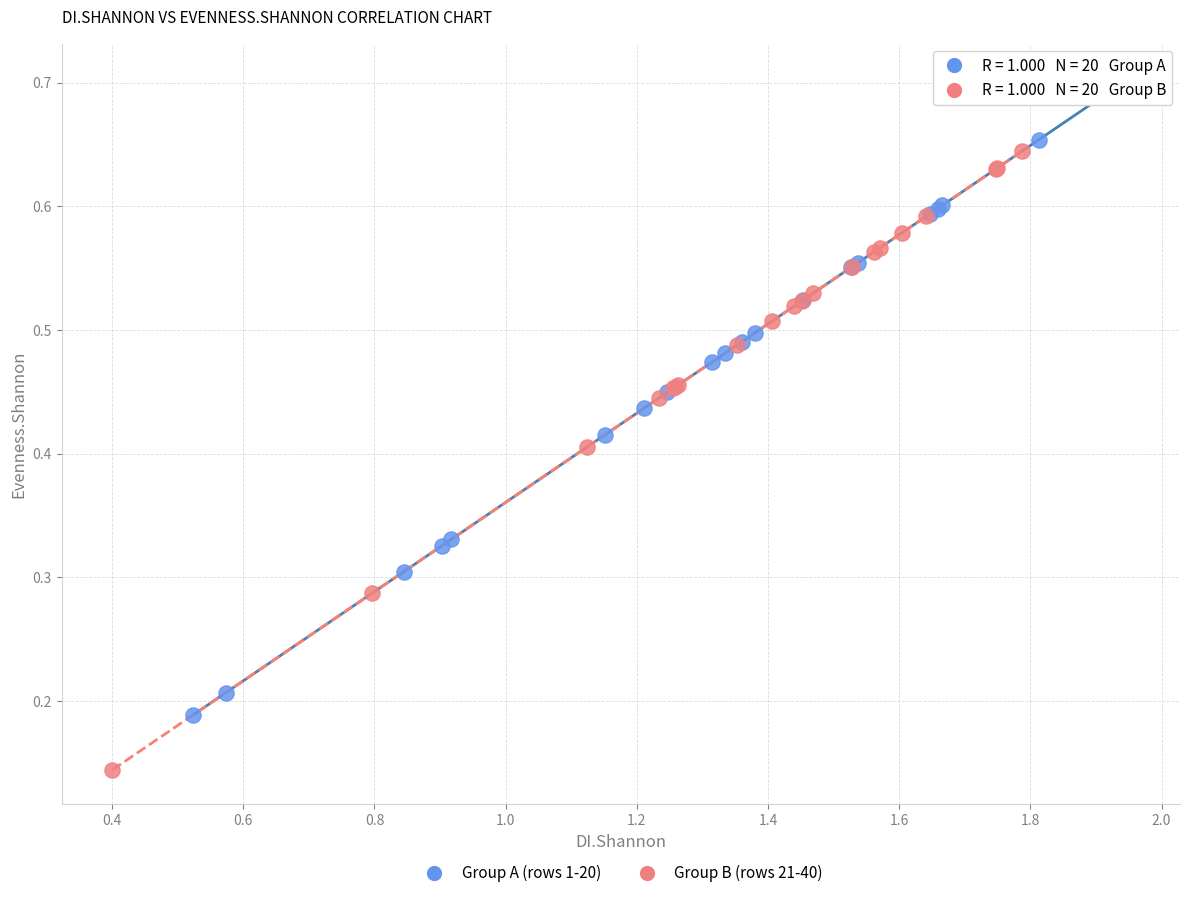

Which series reaches the maximum Y coordinate?

Group A (rows 1-20)